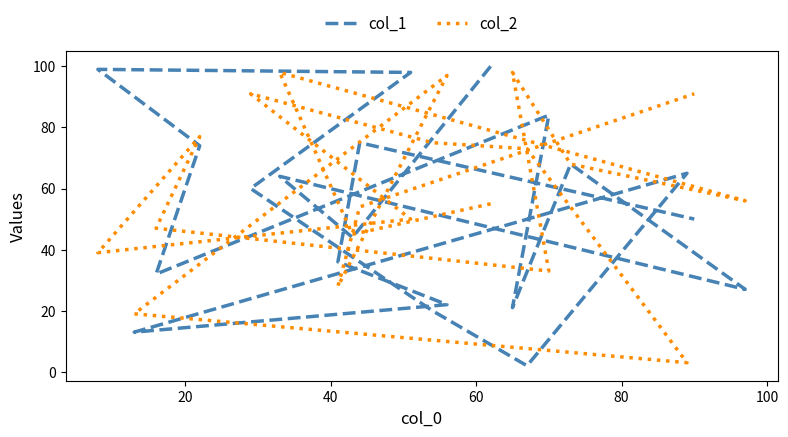

What are all the series names shown in the legend?

col_1, col_2